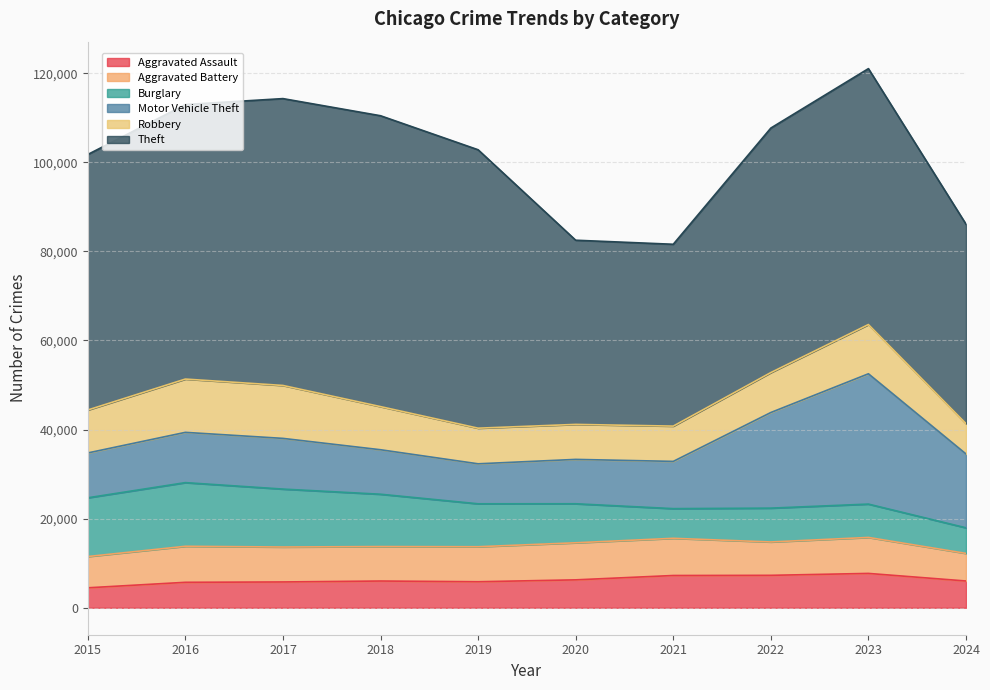

True or false: Burglary has more than 0 points higher than both neighbors.

True